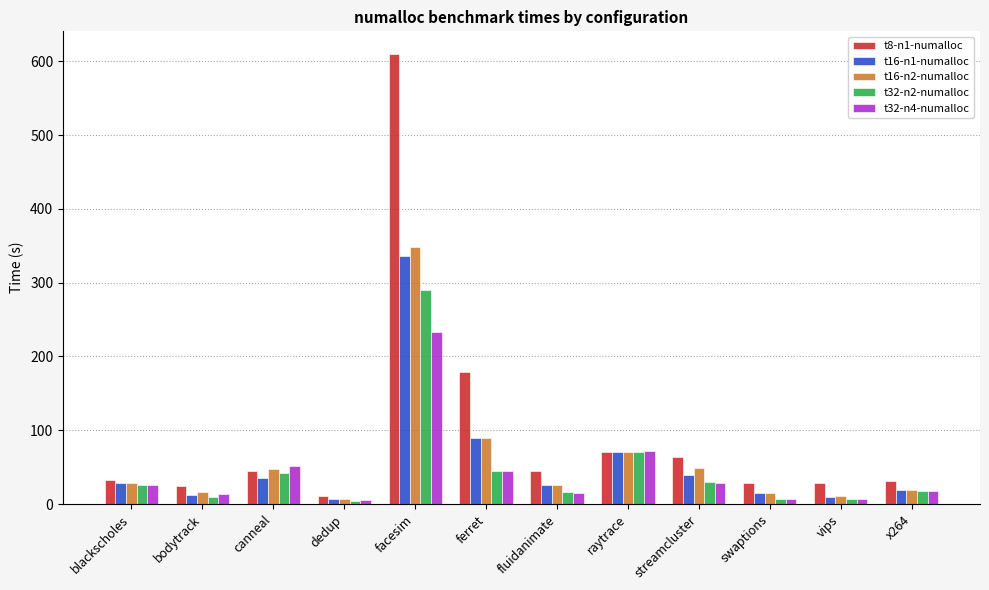

How many groups of bars are there?

12